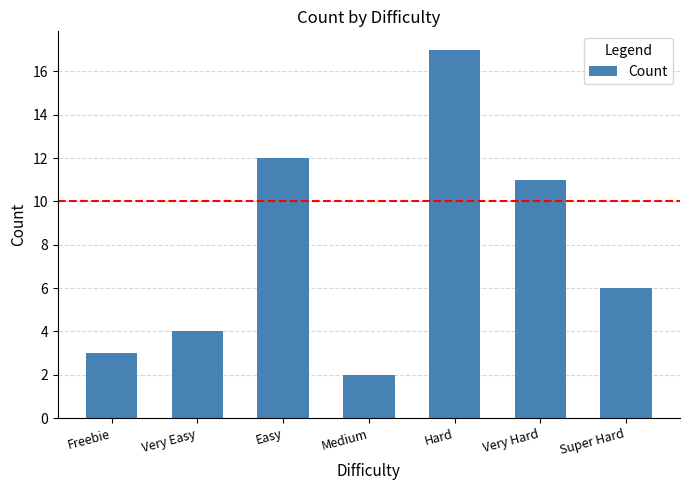

Reading left to right, list all the values displayed in this chart.

3	4	12	2	17	11	6